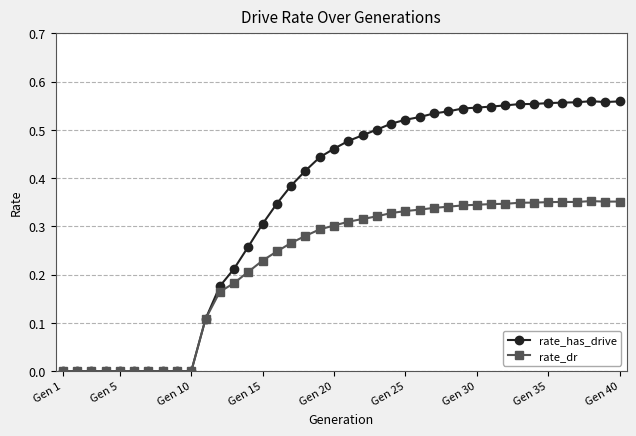

Which series has the largest total across all categories?

rate_has_drive